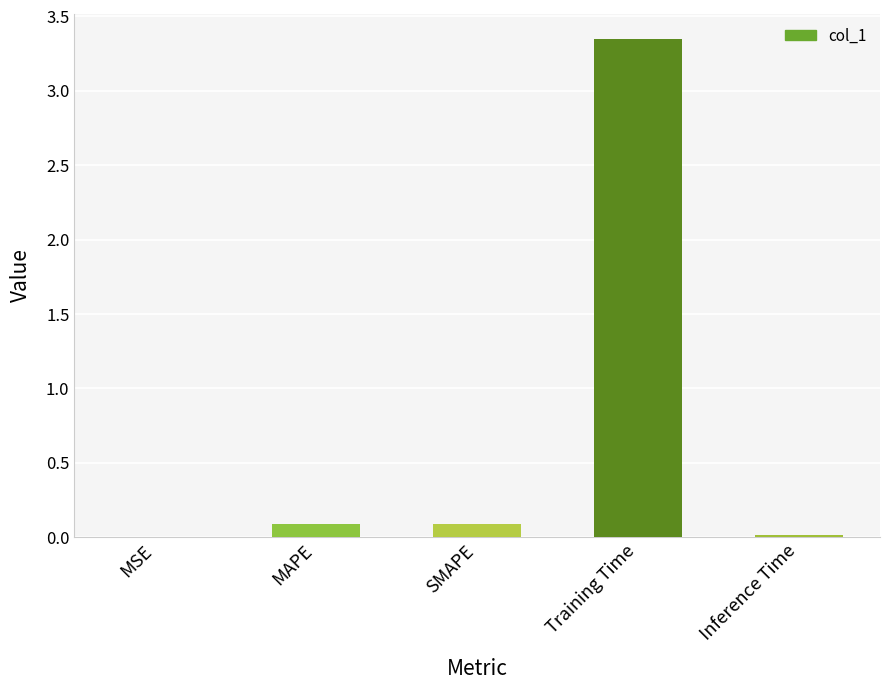

The chart shows a value of 0.1 at MAPE. True or false?

True